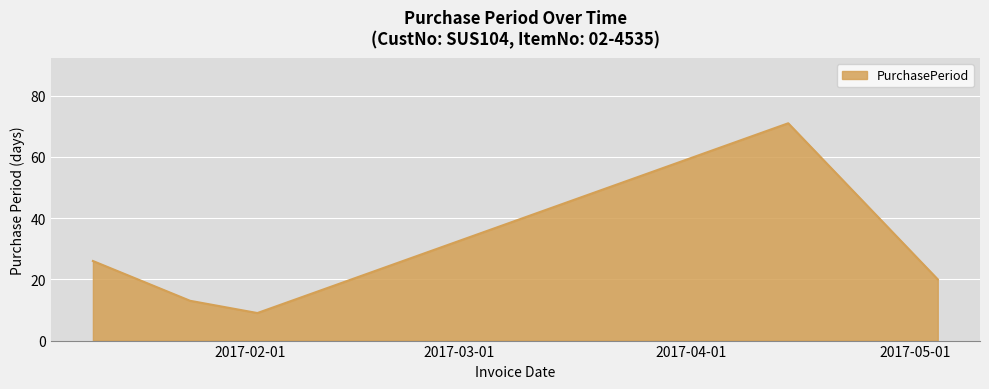

What is the difference between the maximum and minimum values?

62